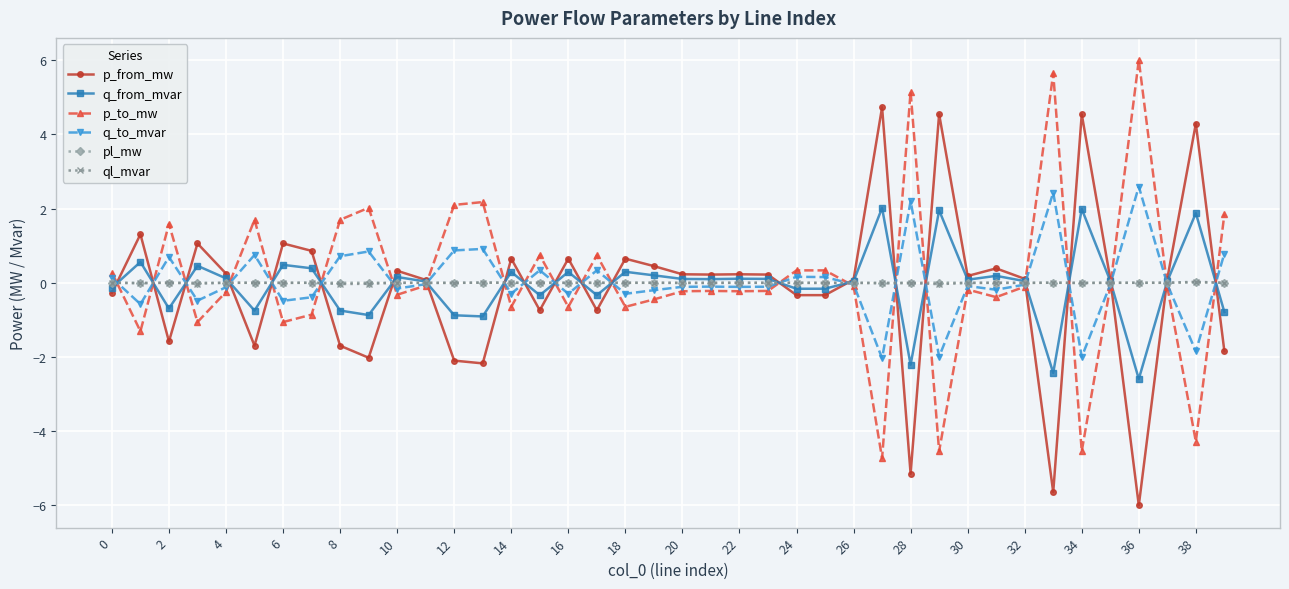

What is the value of the p_from_mw point at the 19th from the left?

0.6